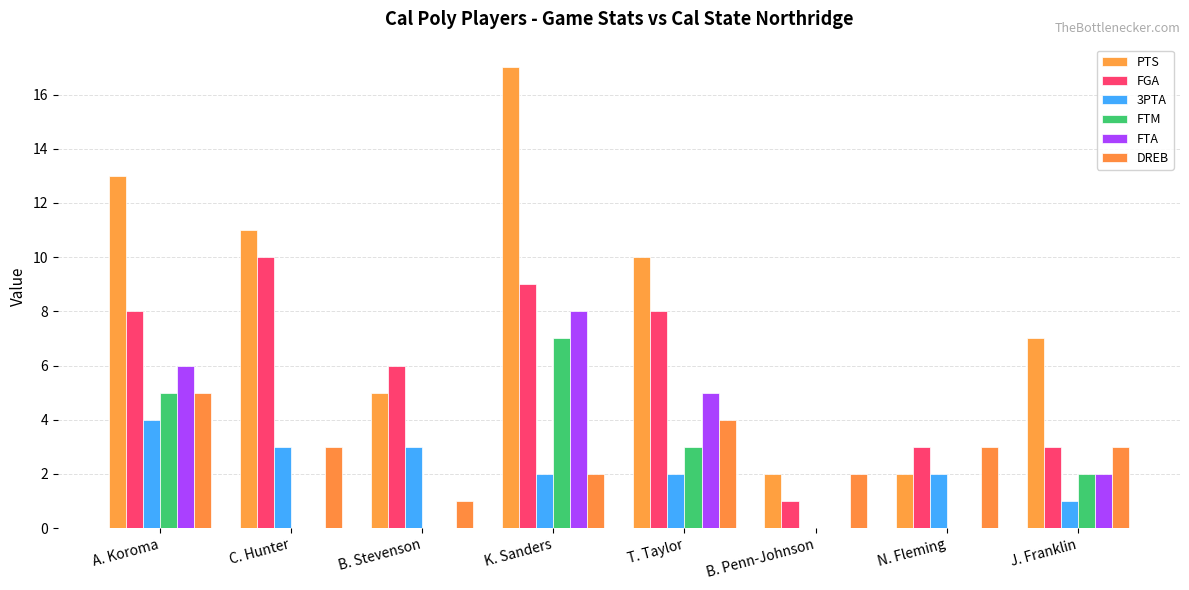

Does the chart contain stacked bars?

No